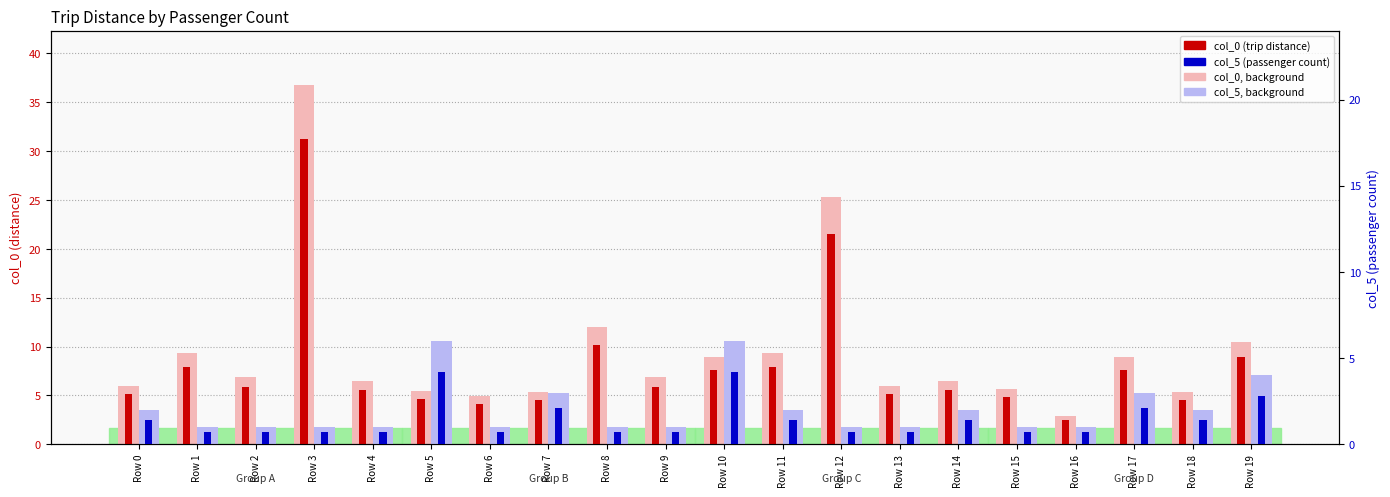

Is the value of col_5 (passengers) at Row 10 greater than the value of col_0 (distance) at Row 6?

Yes